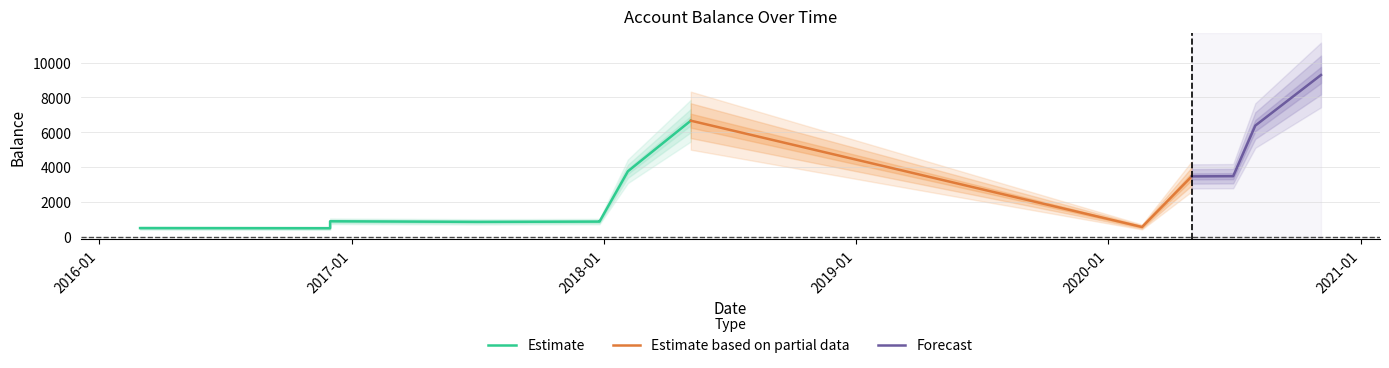

What is the difference between the maximum and minimum values?

8799.5